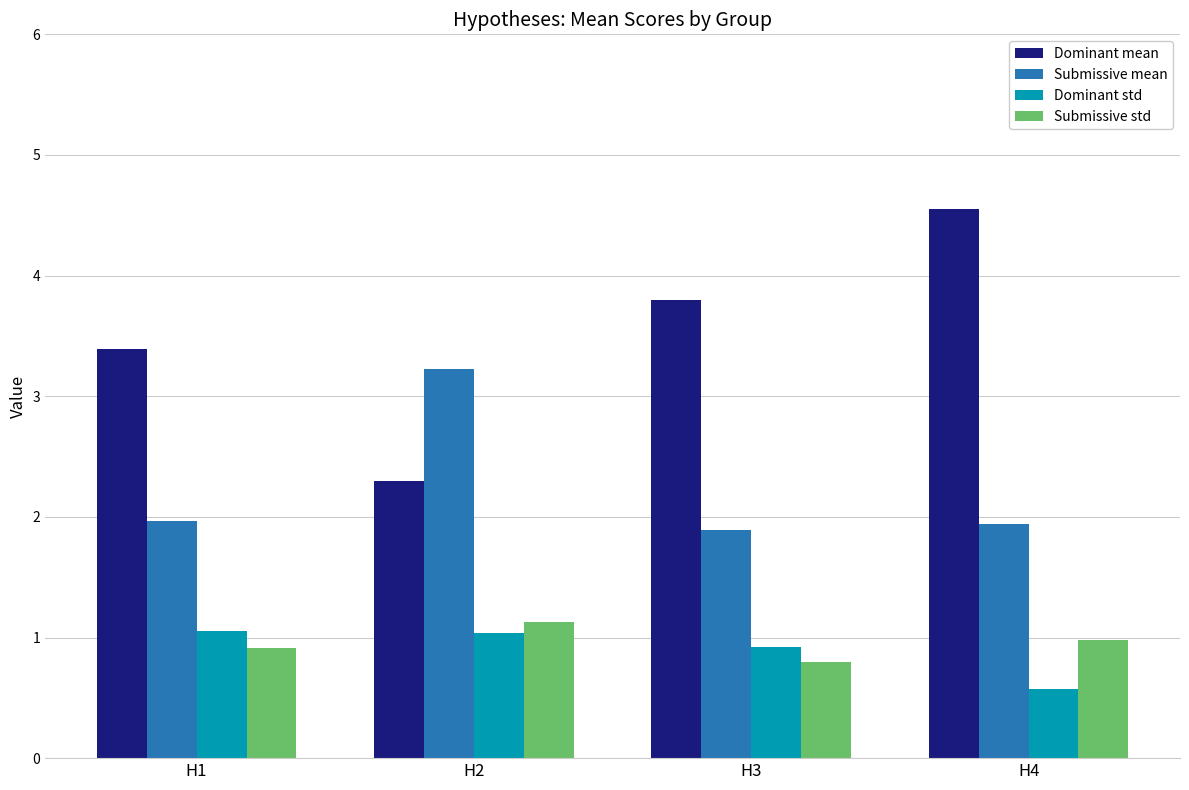

What are all the series names shown in the legend?

Dominant mean, Submissive mean, Dominant std, Submissive std